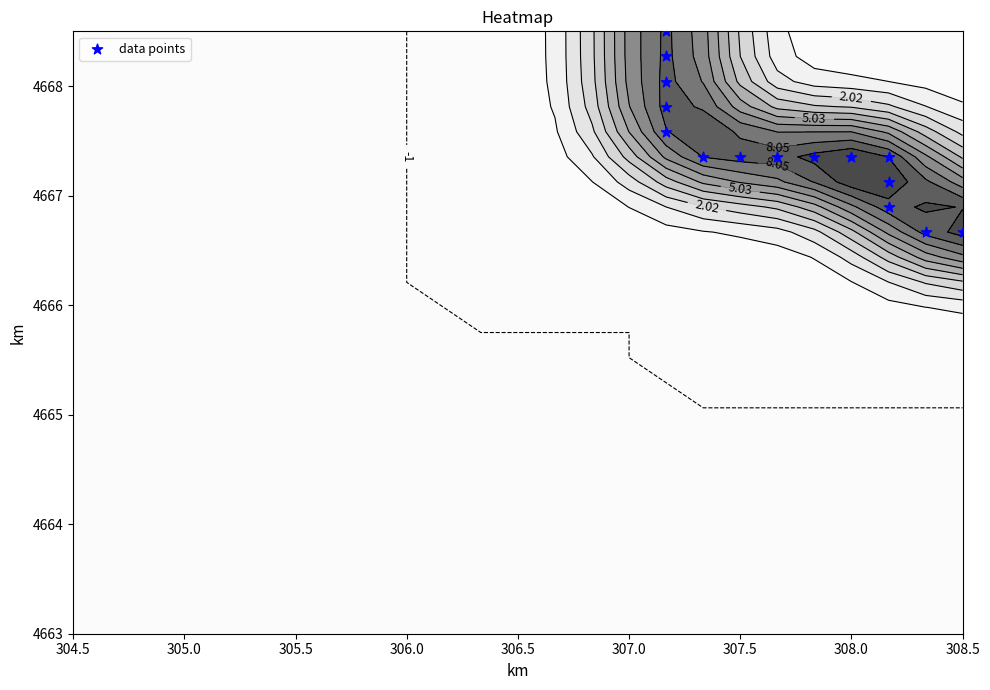

True or false: the data shows 2925.6 at 13.

False